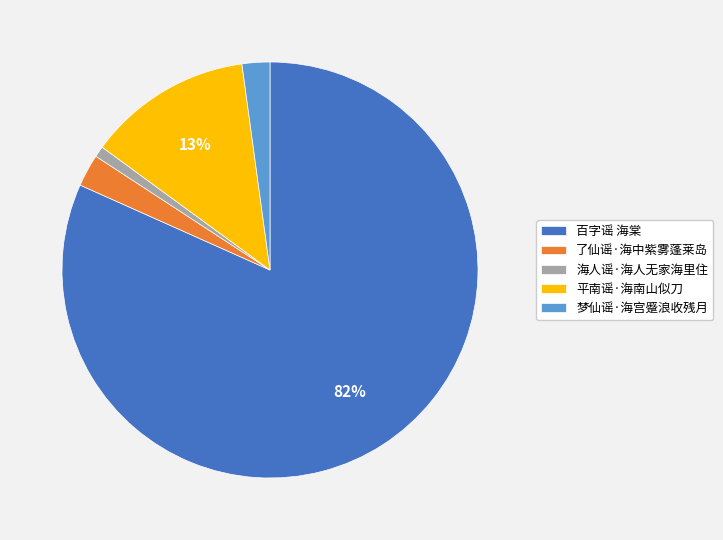

To the nearest percent, what is the average slice percentage?

20%